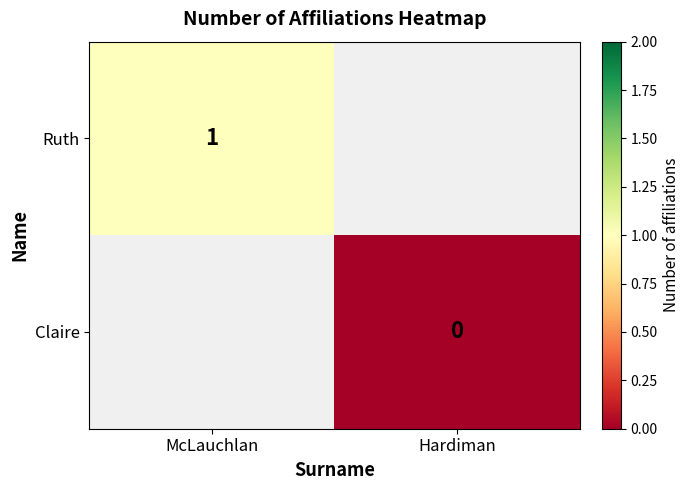

Is it true that Ruth equals 1 at McLauchlan?

True